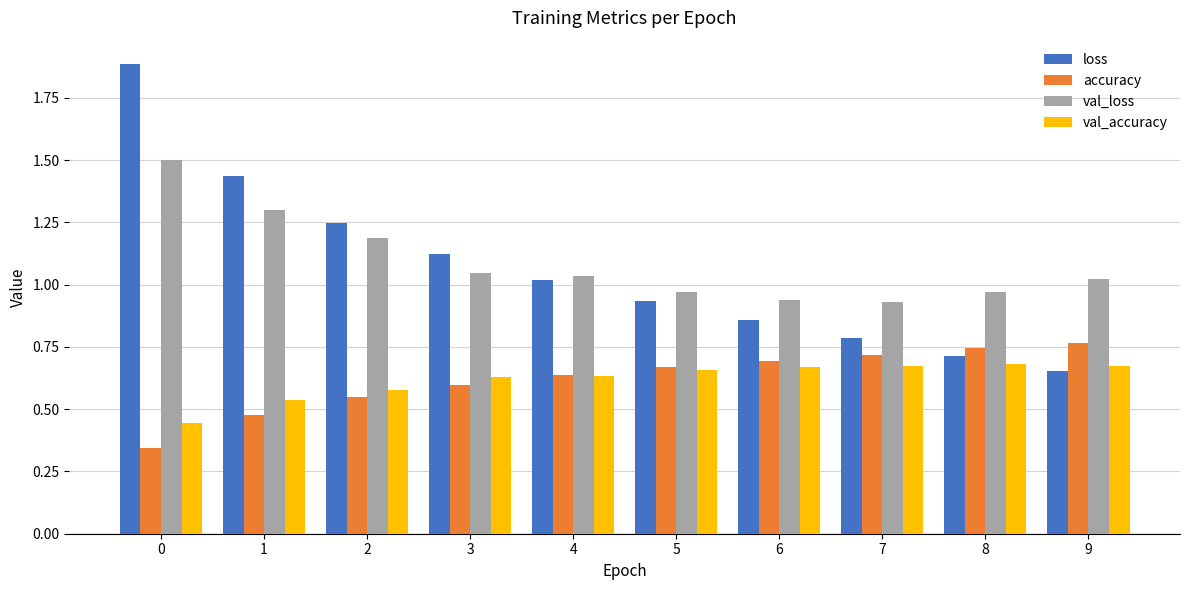

What is the maximum value shown in the chart?

1.9